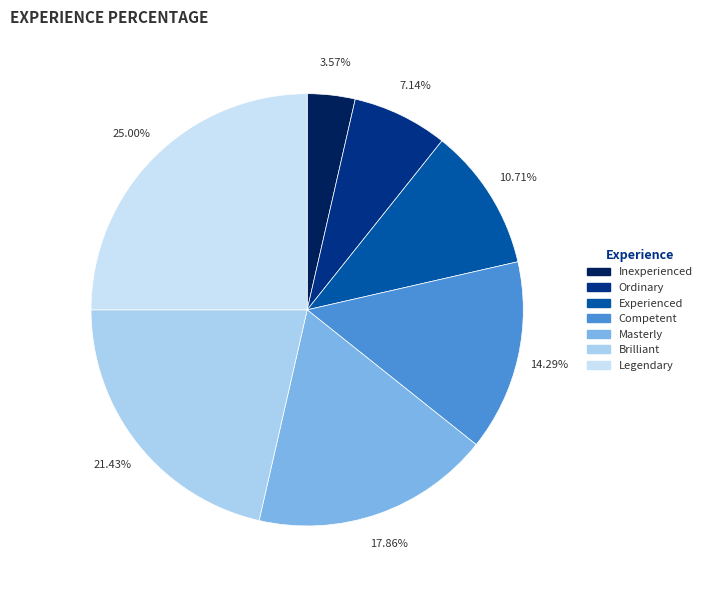

To the nearest percent, what portion does Ordinary represent?

7%